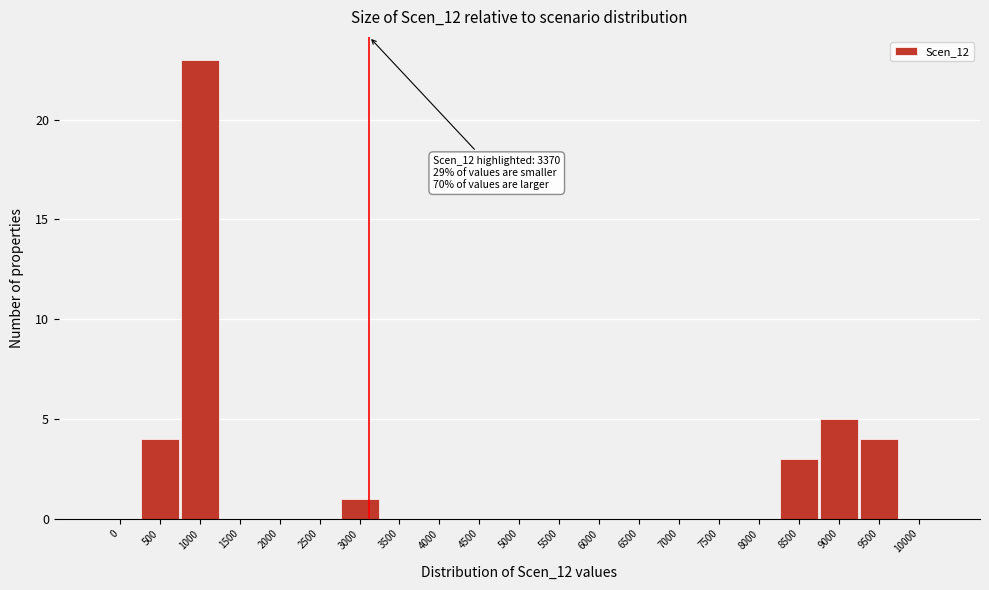

Reading left to right, transcribe all the data shown in this chart.

0=0	500=4	1000=23	1500=0	2000=0	2500=0	3000=1	3500=0	4000=0	4500=0	5000=0	5500=0	6000=0	6500=0	7000=0	7500=0	8000=0	8500=3	9000=5	9500=4	10000=0